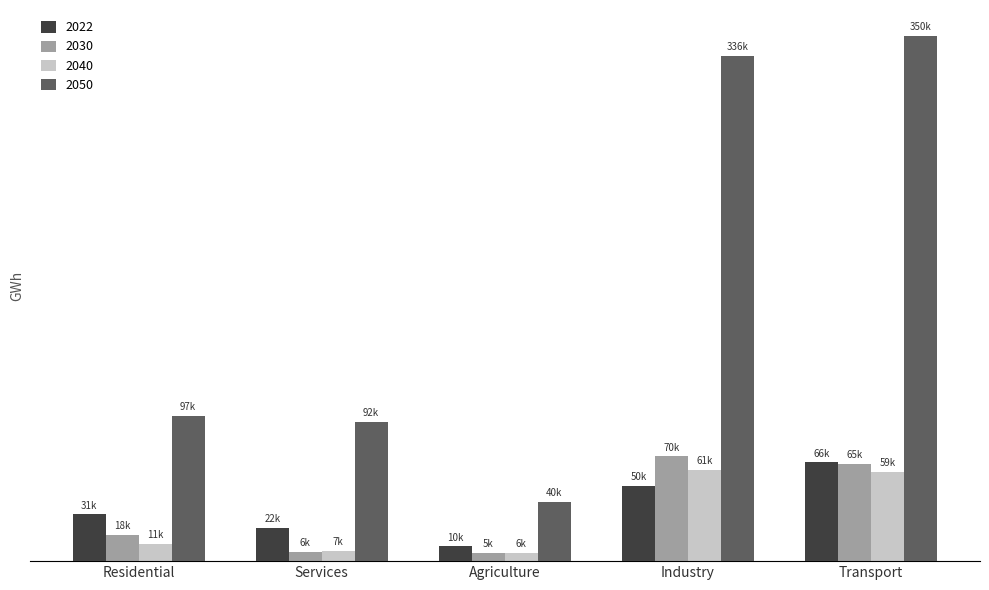

What is the greatest value displayed?

349502.9